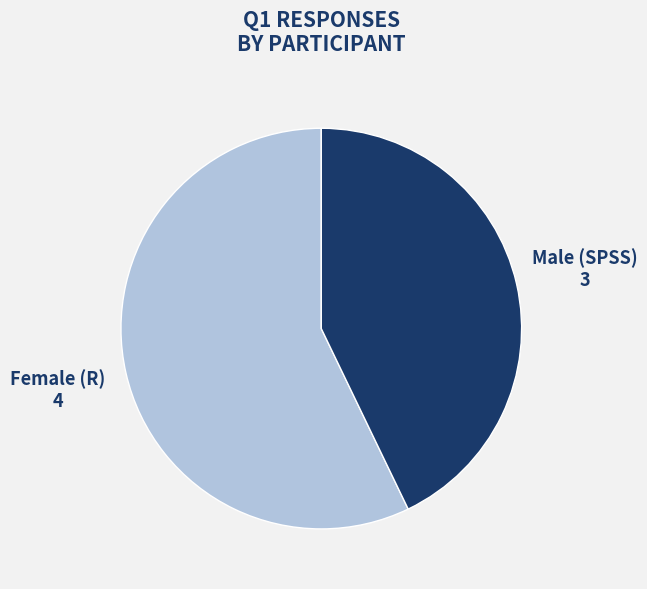

Which has a higher value, Male (SPSS) or Female (R)?

Female (R)